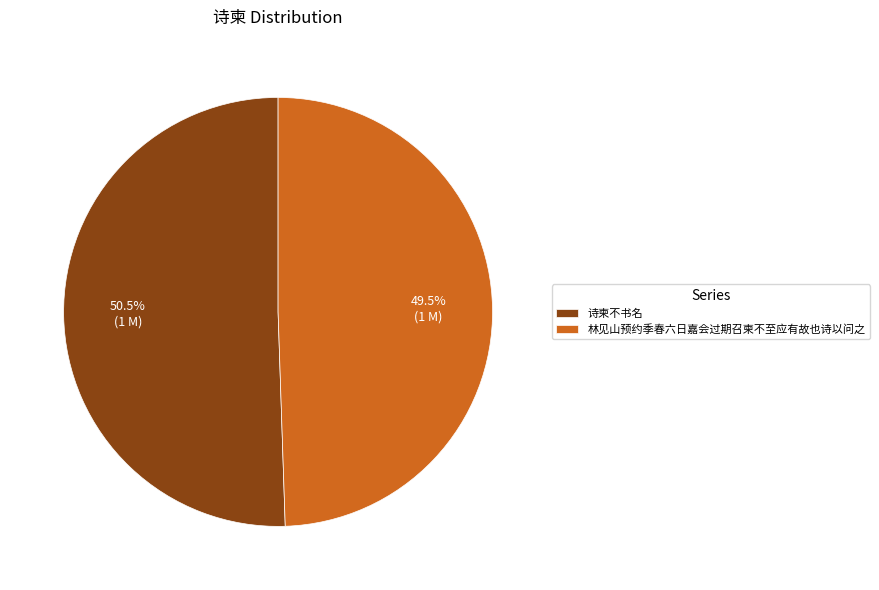

Which has a higher value, 林见山预约季春六日嘉会过期召柬不至应有故也诗以问之 or 诗柬不书名?

诗柬不书名